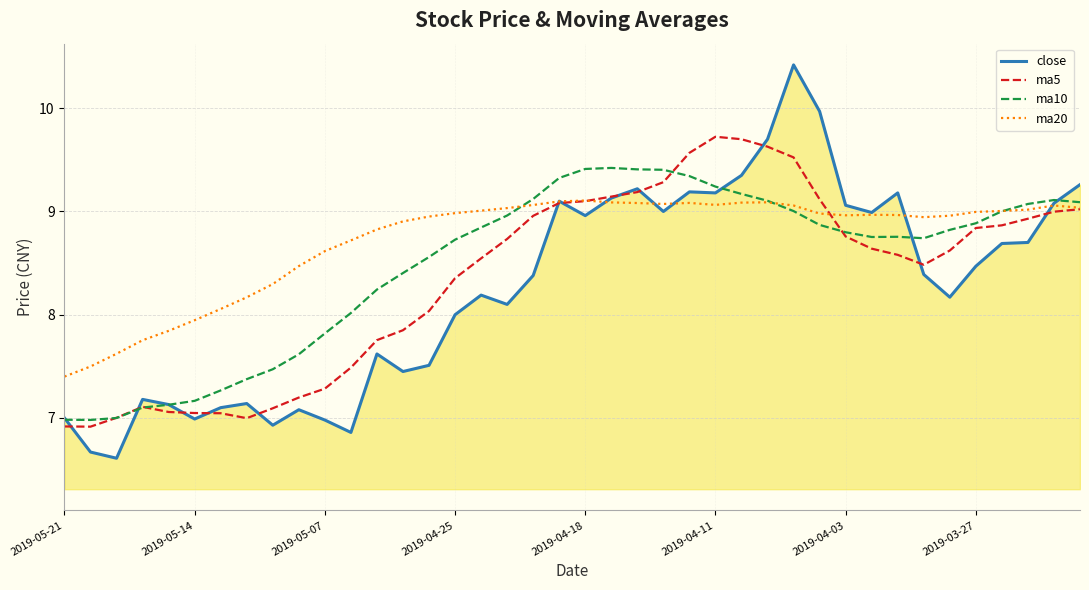

Rank the series by their maximum value, from highest to lowest.

close, ma5, ma10, ma20